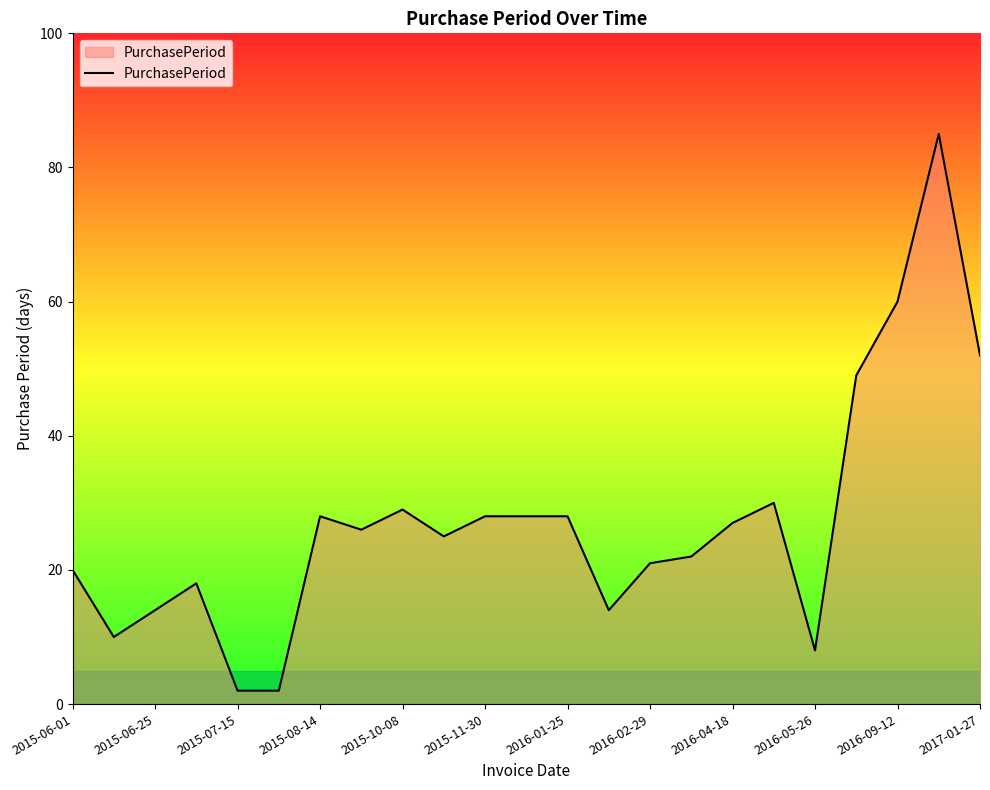

What is the difference between the maximum and minimum values?

83